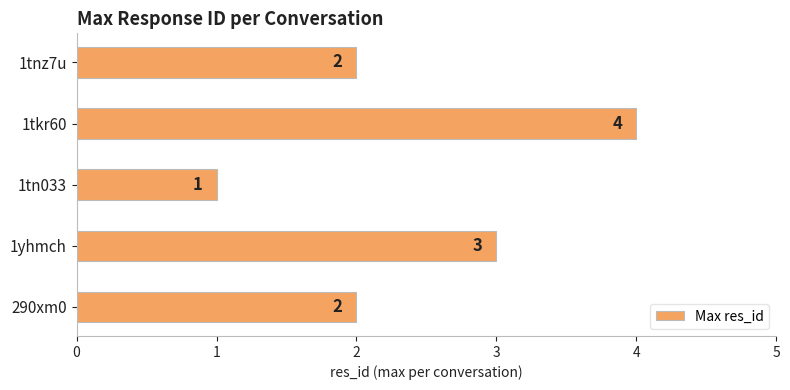

The chart shows a value of 1 at 1tn033. True or false?

True